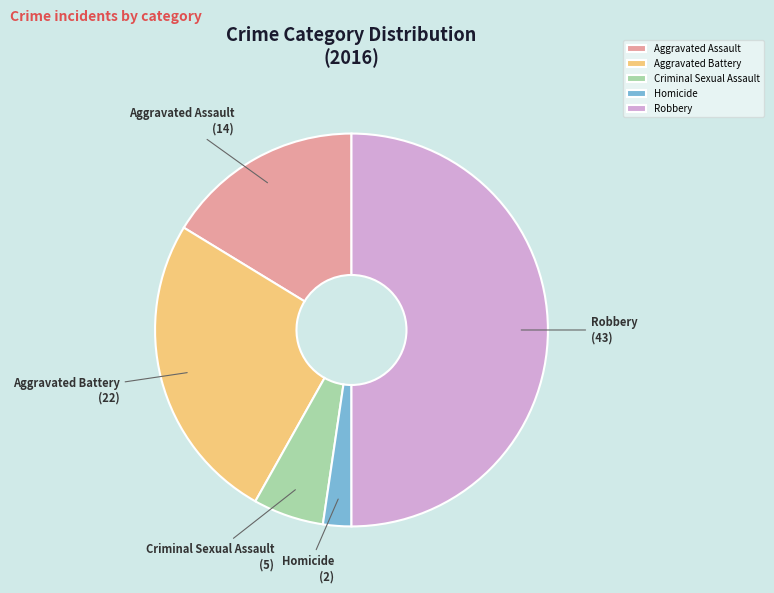

Rank the categories by value from lowest to highest.

Homicide, Criminal Sexual Assault, Aggravated Assault, Aggravated Battery, Robbery